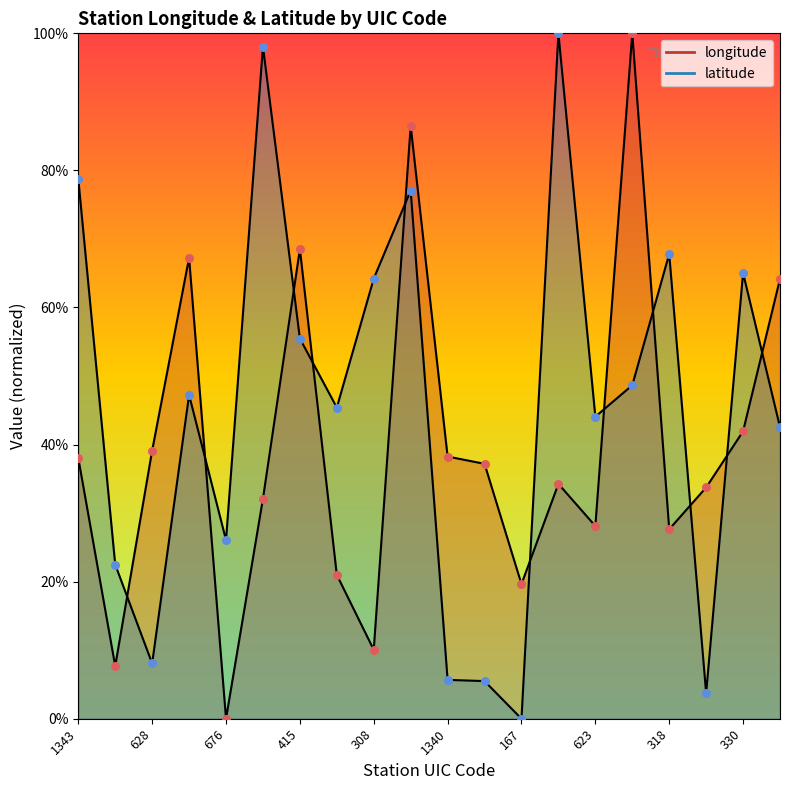

Which series has the largest total across all categories?

latitude